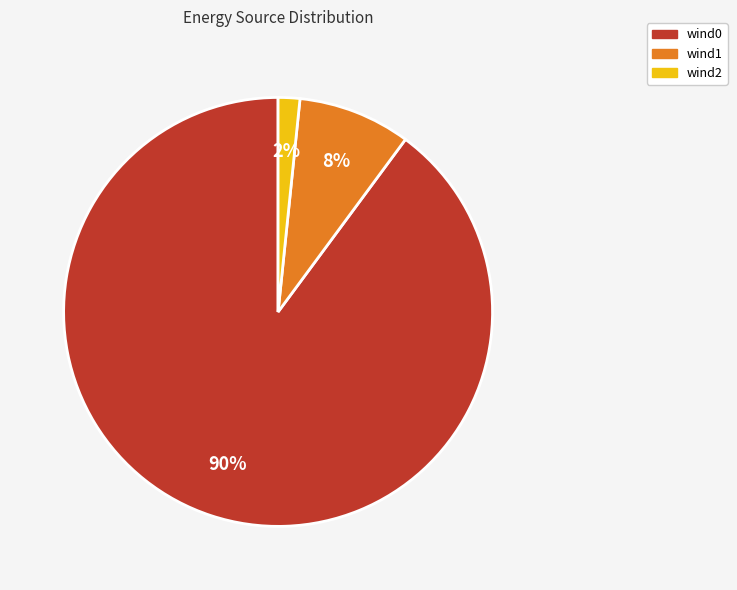

To the nearest percent, what is the average slice percentage?

33%